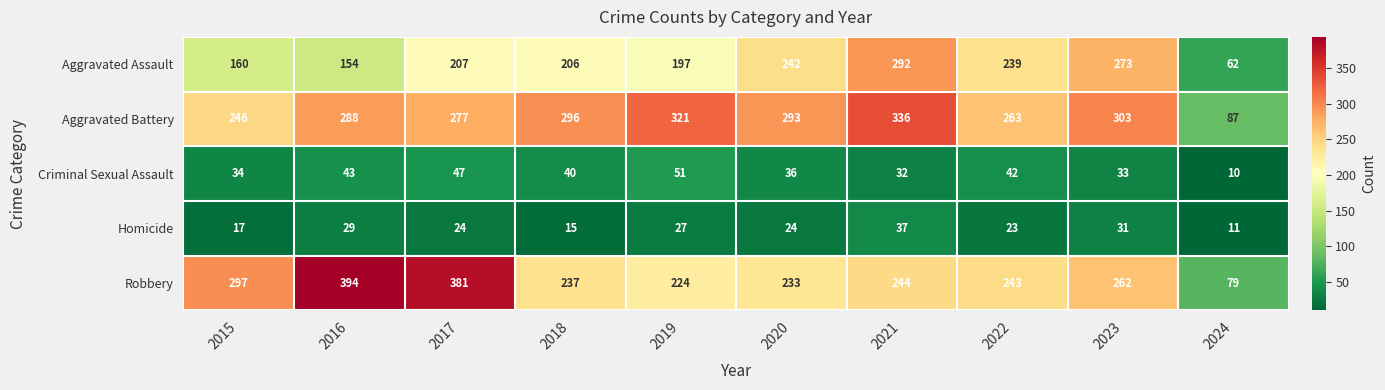

What is the sum of all Aggravated Assault values?

2032